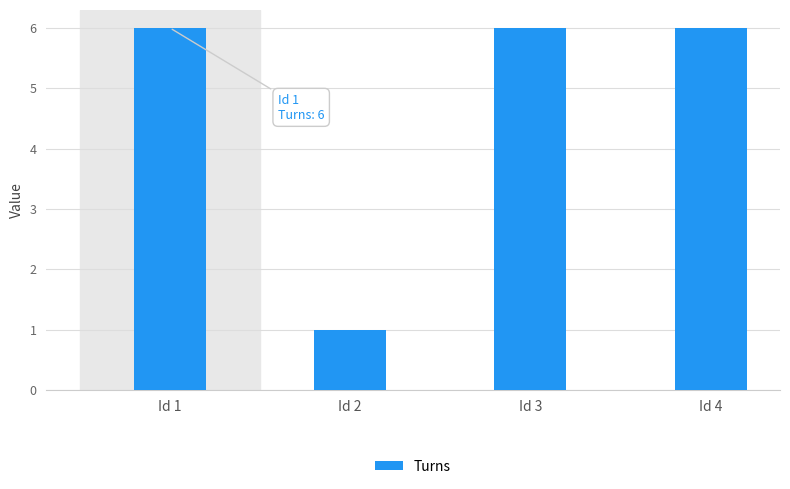

What is the sum of all values?

19